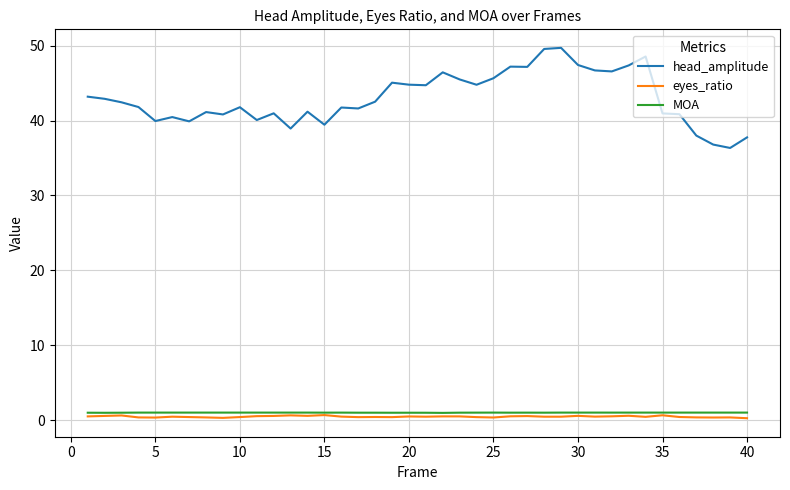

Which series has the largest total across all categories?

head_amplitude